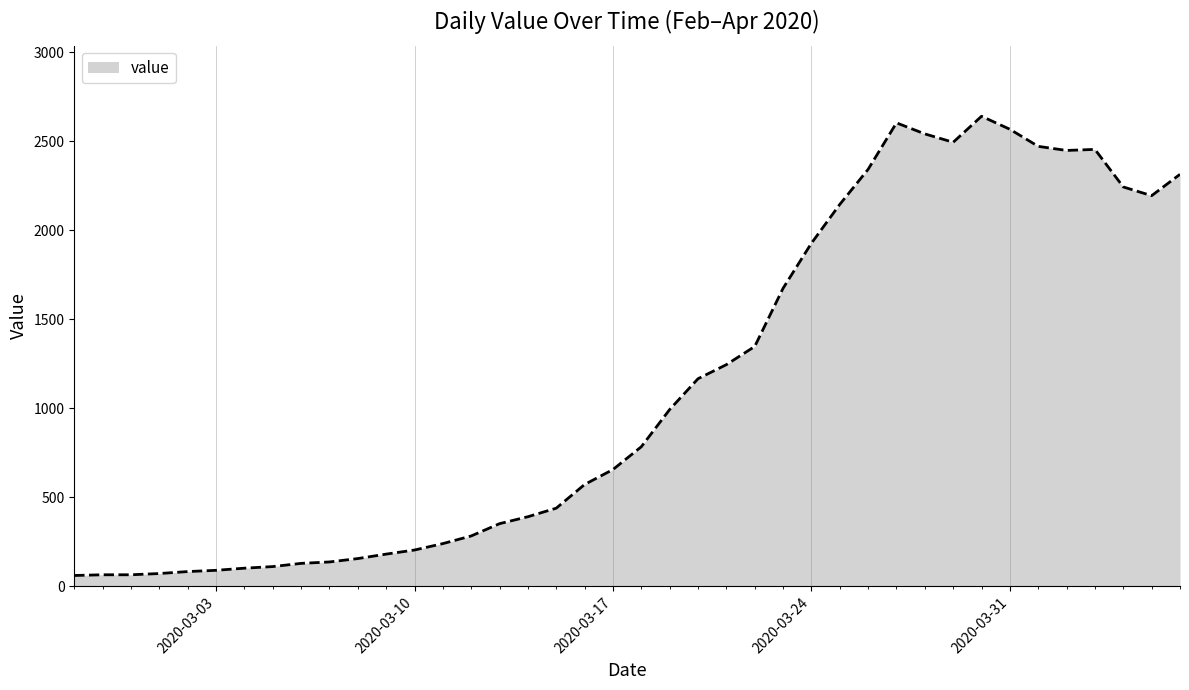

What is the smallest value displayed?

61